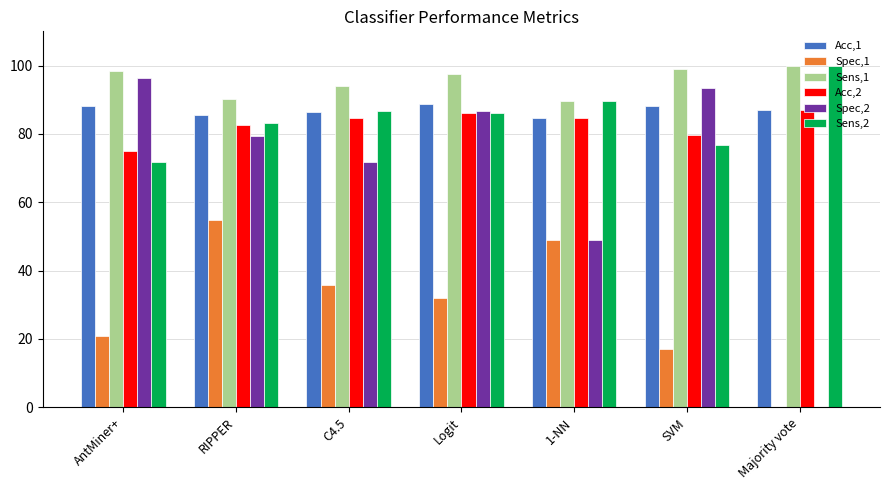

What is the sum of all Sens,2 values?

594.2